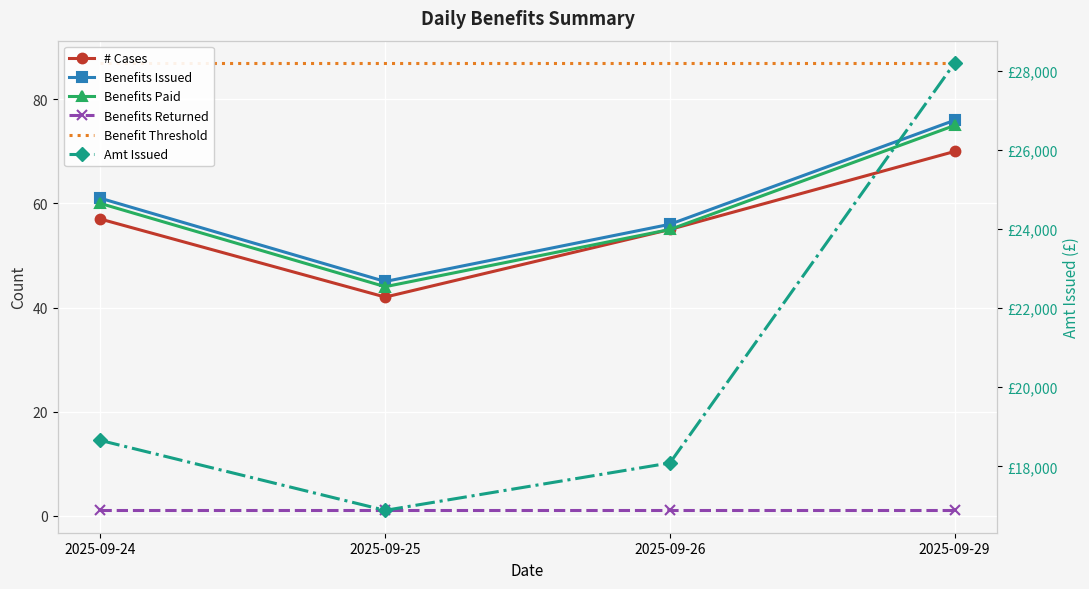

Is it true that Benefits Paid equals 75.0 at 2025-09-29?

True